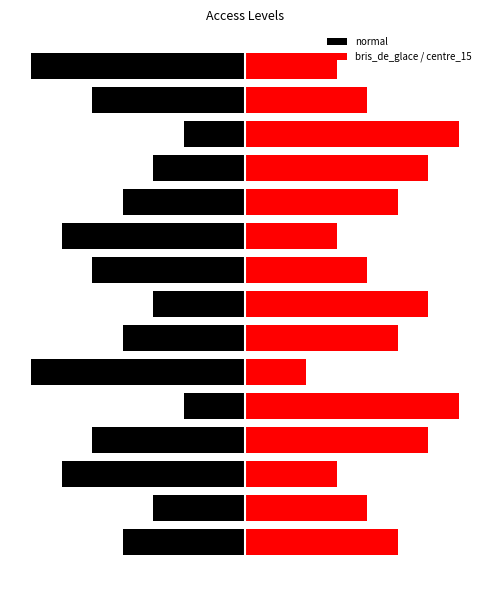

At which category is the sum across all series the highest?

4